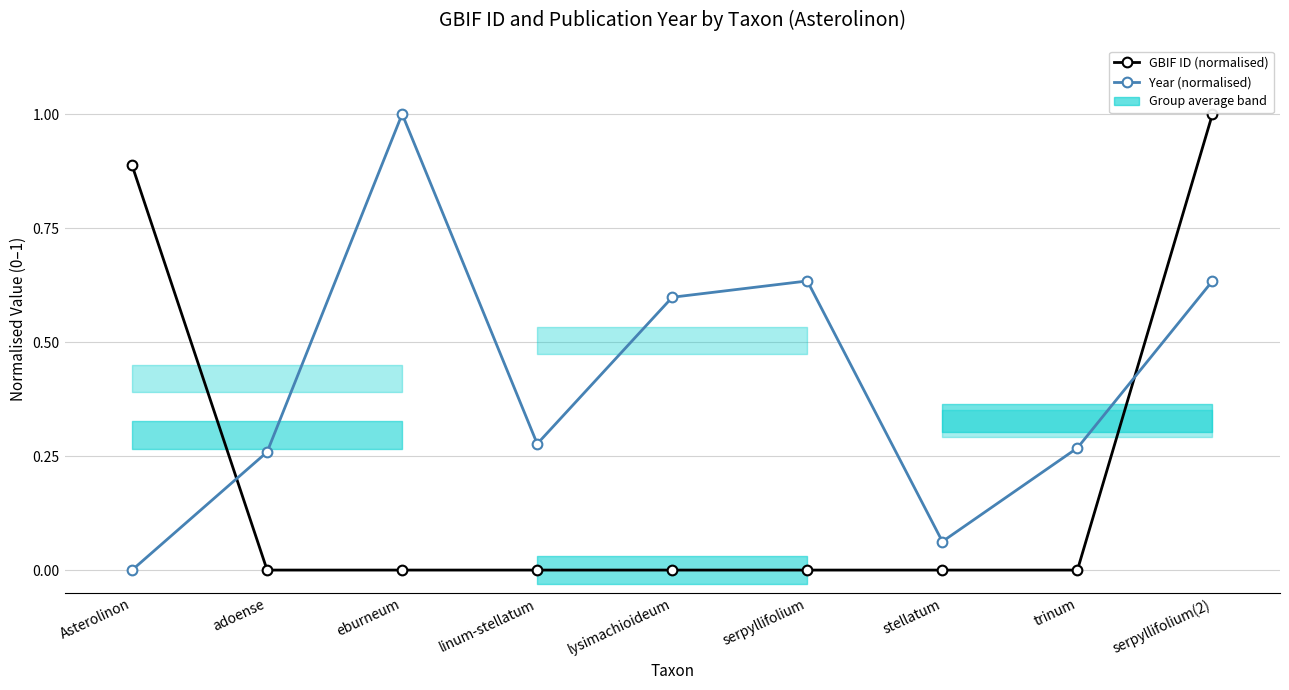

True or false: GBIF ID (normalised) and Year (normalised) intersect in this chart.

True